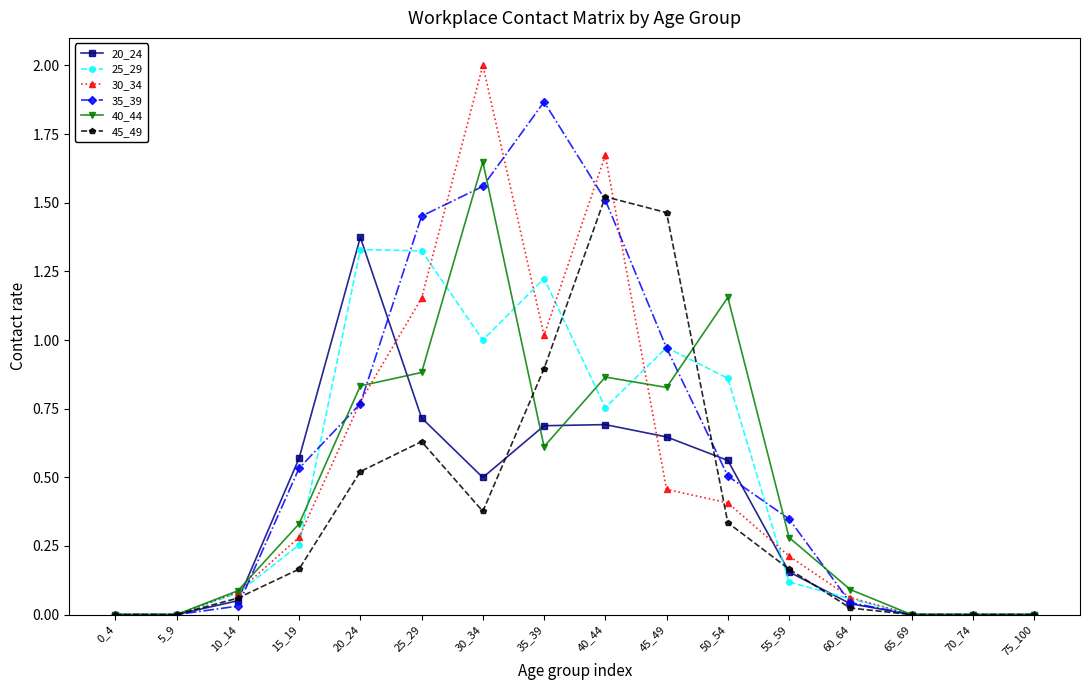

At which label is 30_34 closest to 1?

35_39